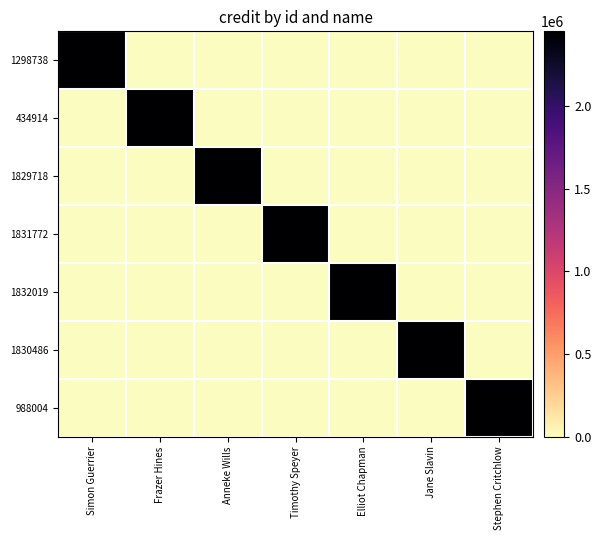

How many distinct data groups are displayed?

7